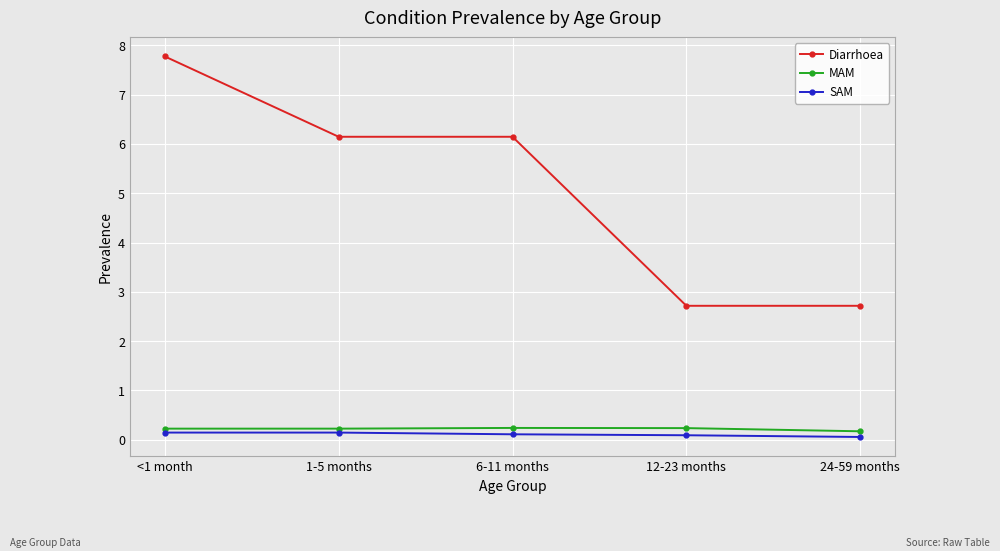

What is the spread (max minus min) of values at 6-11 months?

6.0